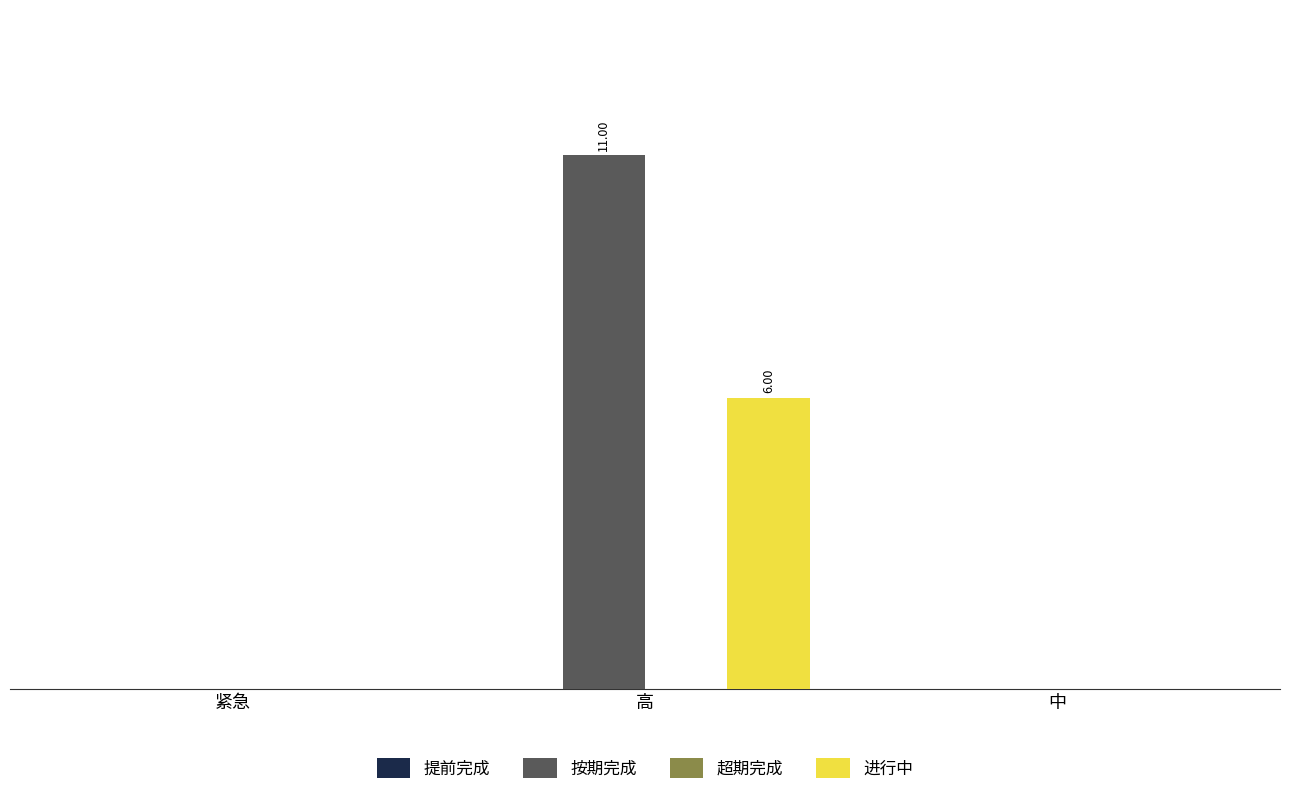

Are the bars grouped side by side (vs. stacked)?

Yes